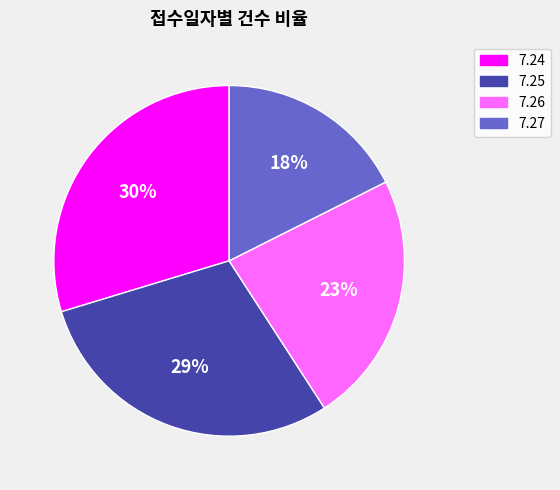

Between 7.26 and 7.25, which is larger?

7.25